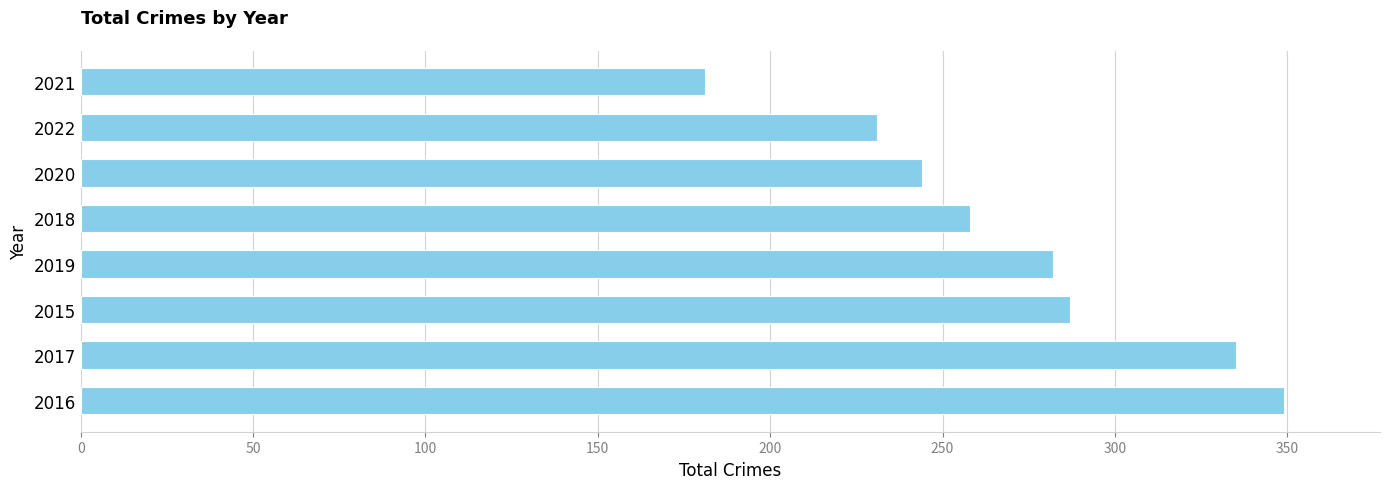

At which category does the chart reach its minimum across all series?

2021